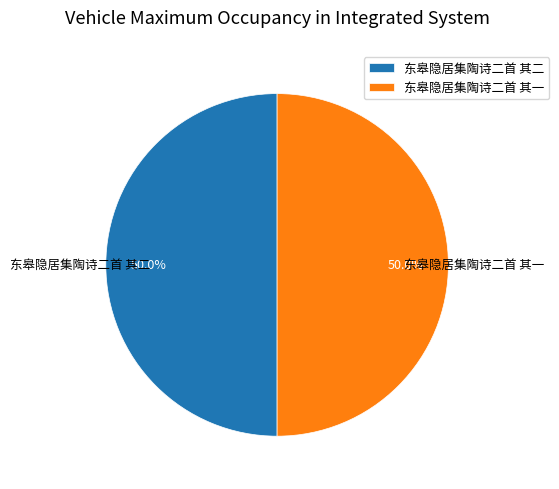

How many slices are in this pie chart?

2